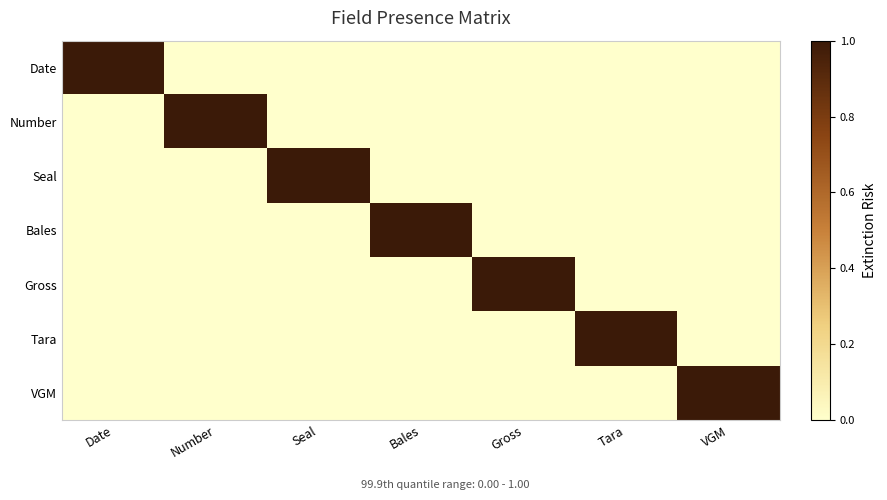

Reading left to right, list all the values displayed in this chart.

Date: Date=1	Number=0	Seal=0	Bales=0	Gross=0	Tara=0	VGM=0
Number: Date=0	Number=1	Seal=0	Bales=0	Gross=0	Tara=0	VGM=0
Seal: Date=0	Number=0	Seal=1	Bales=0	Gross=0	Tara=0	VGM=0
Bales: Date=0	Number=0	Seal=0	Bales=1	Gross=0	Tara=0	VGM=0
Gross: Date=0	Number=0	Seal=0	Bales=0	Gross=1	Tara=0	VGM=0
Tara: Date=0	Number=0	Seal=0	Bales=0	Gross=0	Tara=1	VGM=0
VGM: Date=0	Number=0	Seal=0	Bales=0	Gross=0	Tara=0	VGM=1